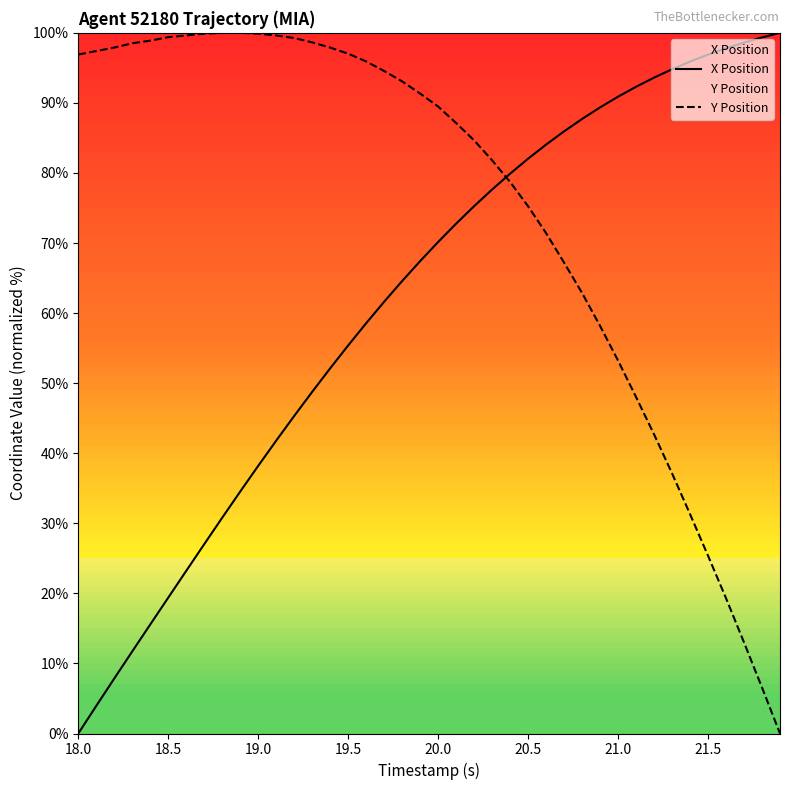

What are all the series names shown in the legend?

X Position, Y Position